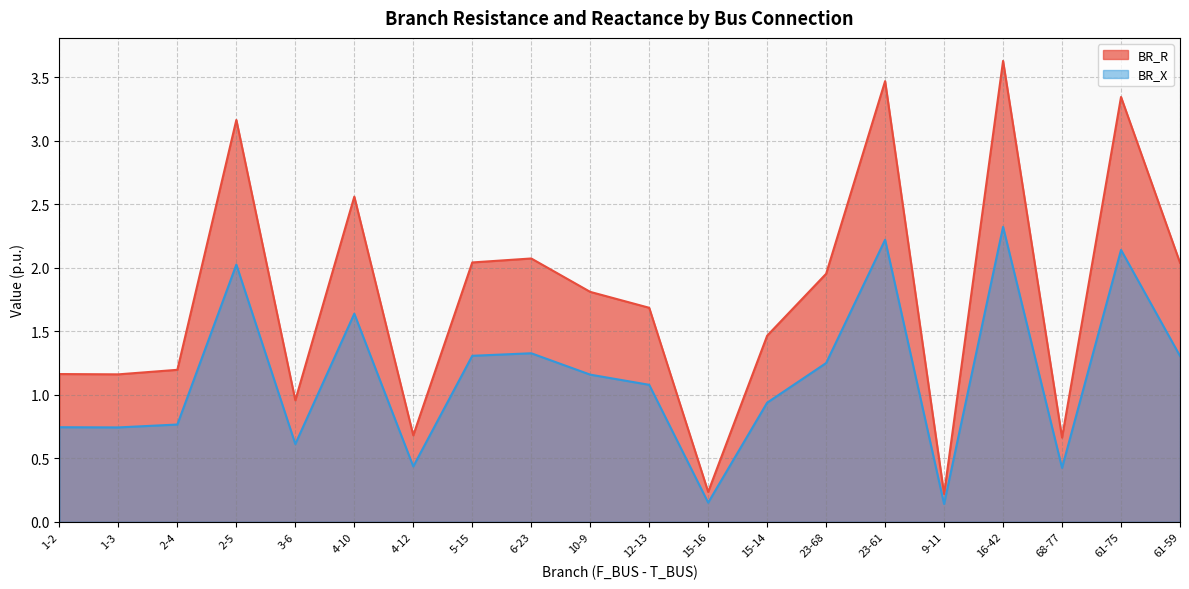

Reading left to right, transcribe all the data shown in this chart.

BR_R: 1.2	1.2	1.2	3.2	1.0	2.6	0.7	2.0	2.1	1.8	1.7	0.2	1.5	2.0	3.5	0.2	3.6	0.7	3.3	2.0
BR_X: 0.7	0.7	0.8	2.0	0.6	1.6	0.4	1.3	1.3	1.2	1.1	0.2	0.9	1.2	2.2	0.1	2.3	0.4	2.1	1.3